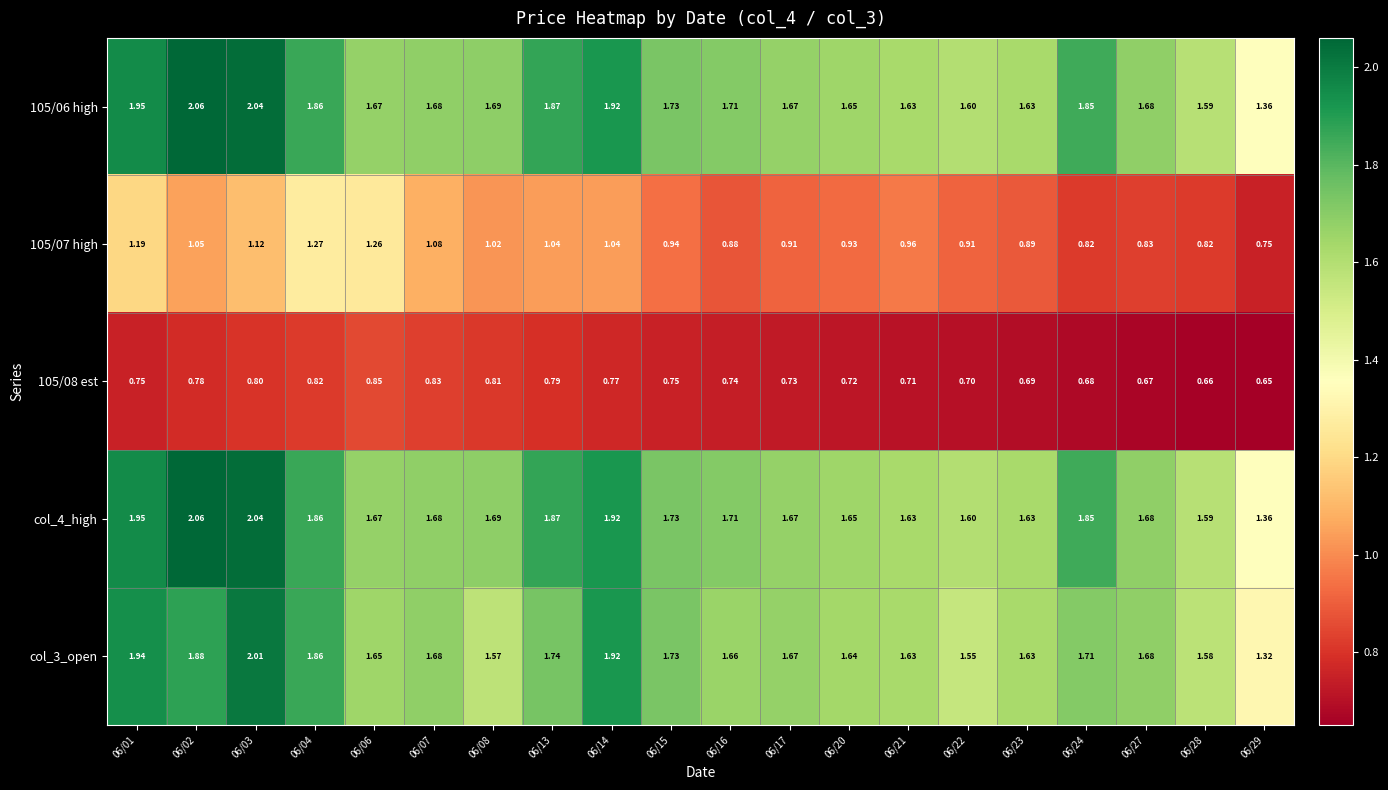

Is the value of col_3_open at 06/13 greater than the value of 105/07 high at 06/13?

Yes